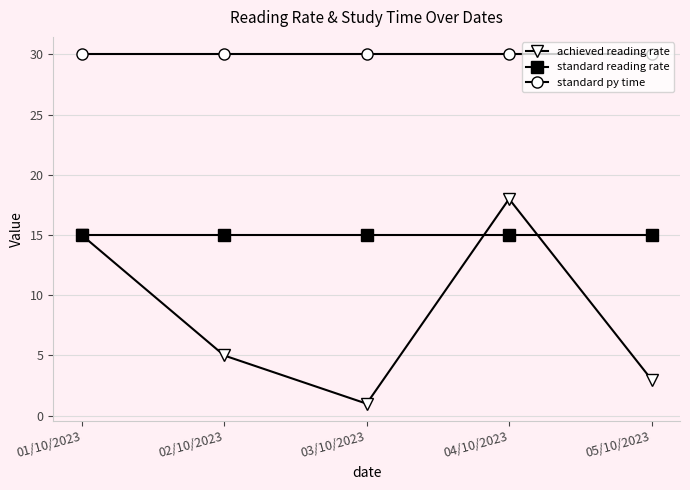

Rank the series by their average value, from lowest to highest.

achieved reading rate, standard reading rate, standard py time